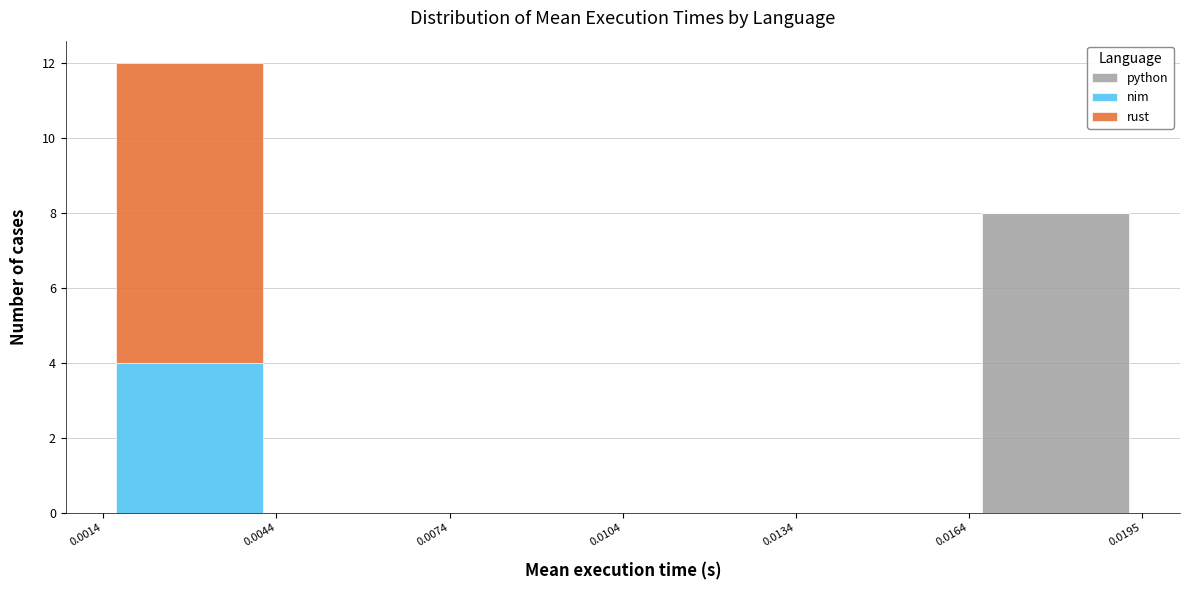

Reading left to right, transcribe this chart: for each stacked bar, give the range it covers on the x-axis and its total height. The values are not printed on the chart, so give them approximately, as read against the axis.

0.0014 to 0.0044: 12
0.0044 to 0.0074: 0
0.0074 to 0.0104: 0
0.0104 to 0.0134: 0
0.0134 to 0.0164: 0
0.0164 to 0.0195: 8